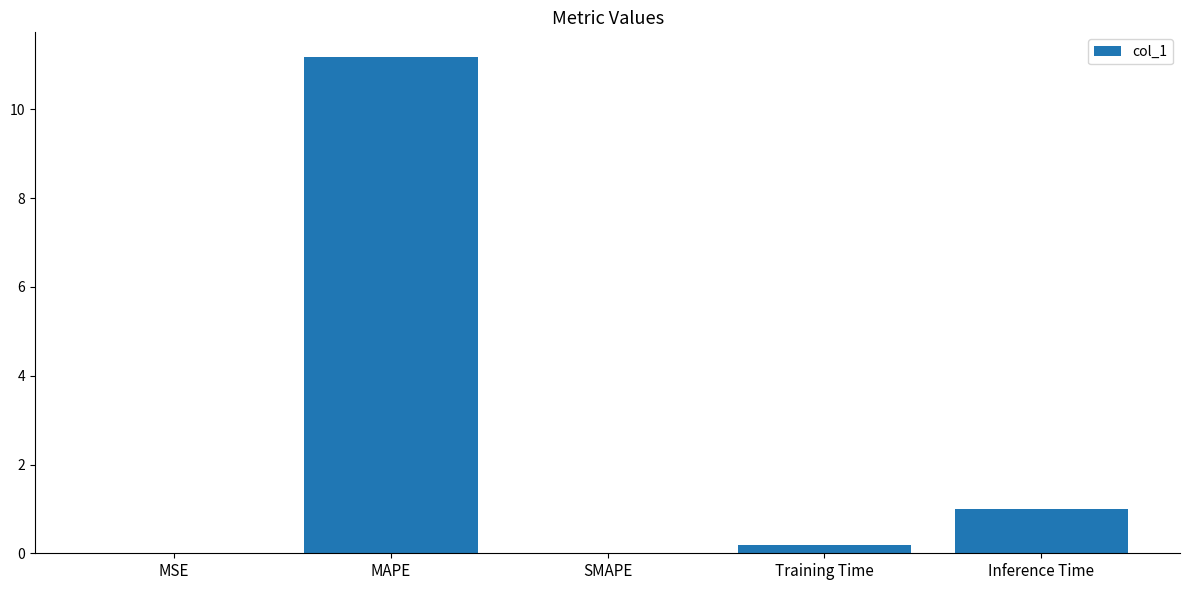

What is the greatest value displayed?

11.2